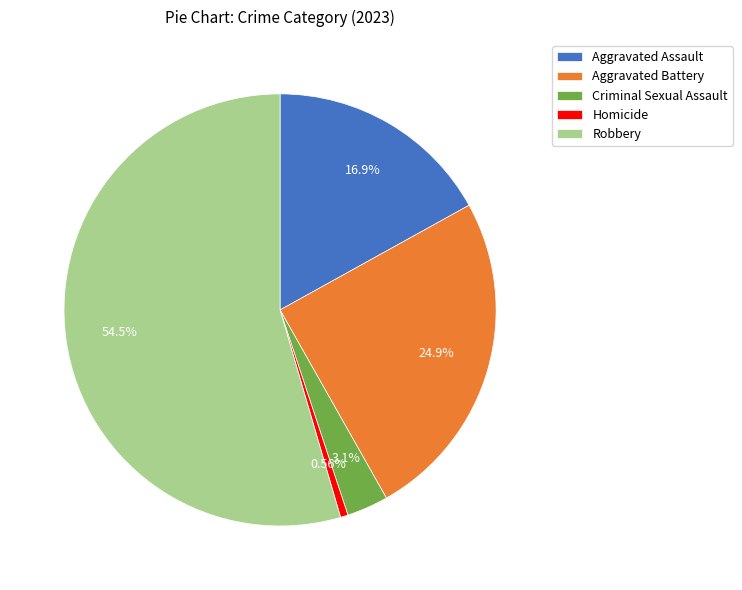

Which slice is the smallest?

Homicide